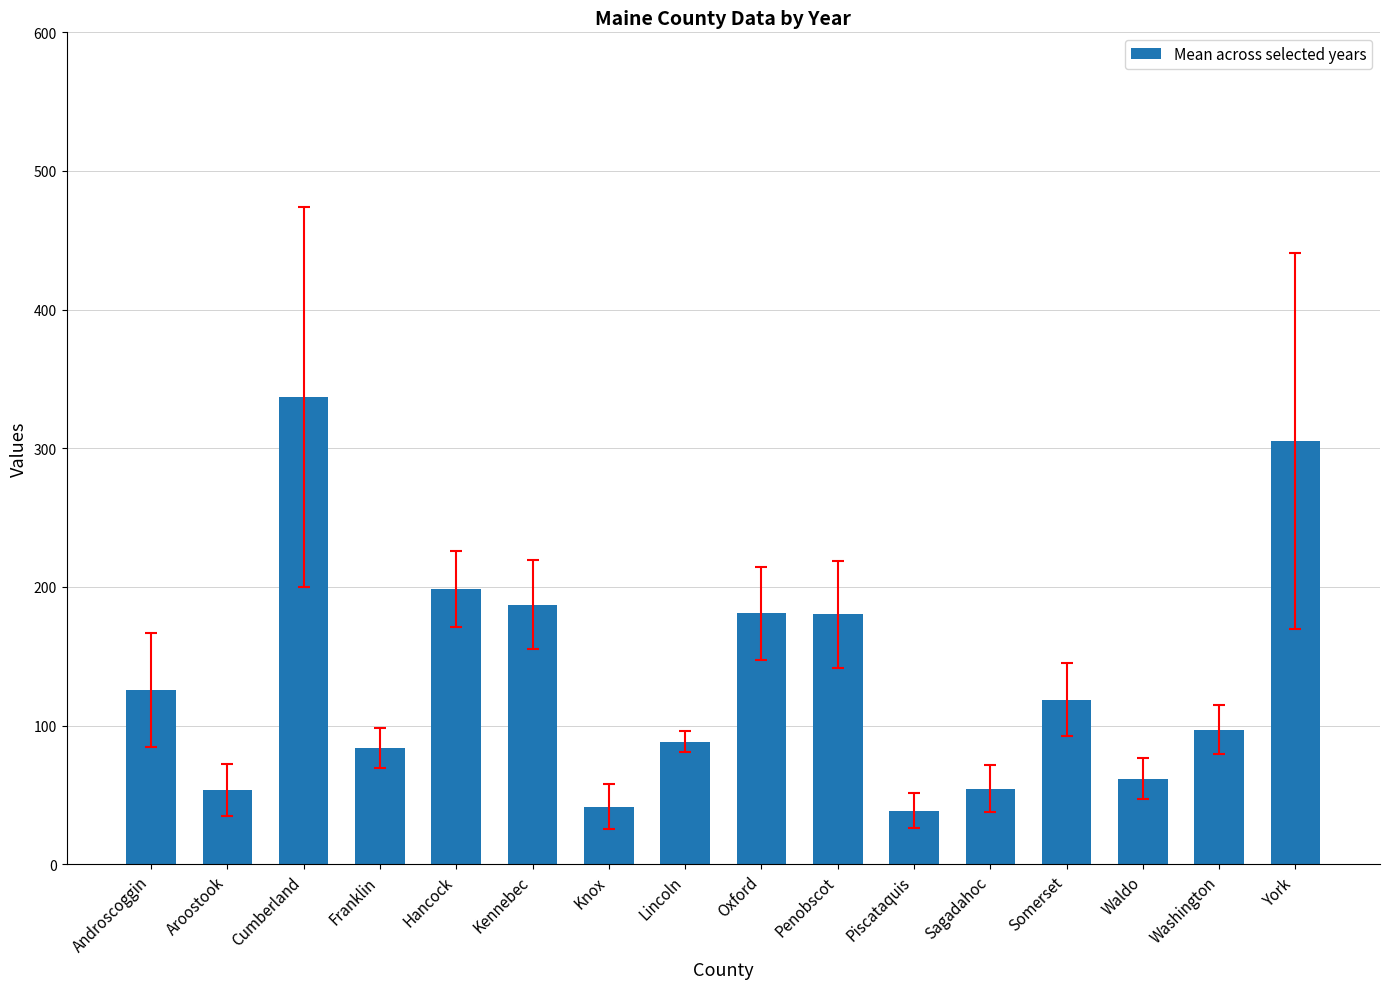

What is the value of the 5th bar from the left?

198.5